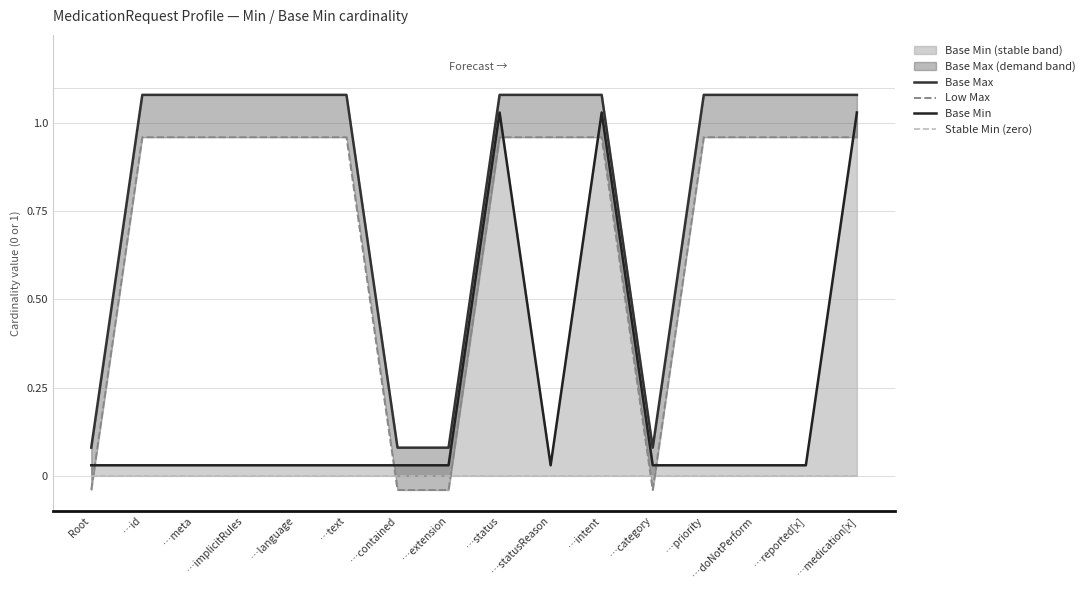

Where does the Base Max series first go above 1?

…id